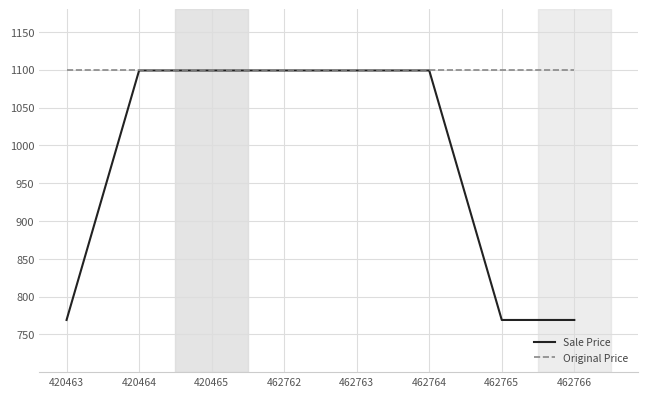

True or false: Original Price has a value of 255 at 462764.

False